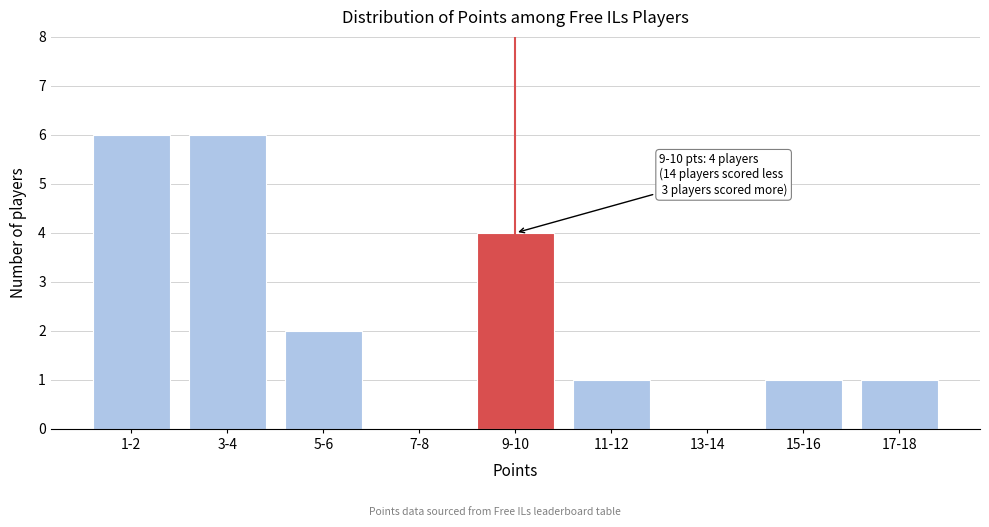

Reading right to left, what are all the values shown in this chart?

17-18=1	15-16=1	13-14=0	11-12=1	9-10=4	7-8=0	5-6=2	3-4=6	1-2=6